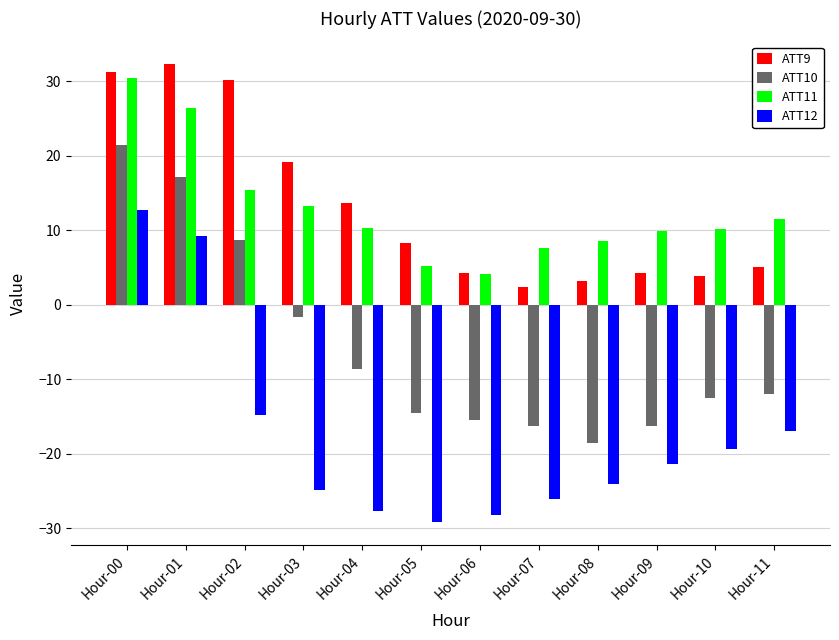

What is the spread (max minus min) of values at Hour-08?

32.7